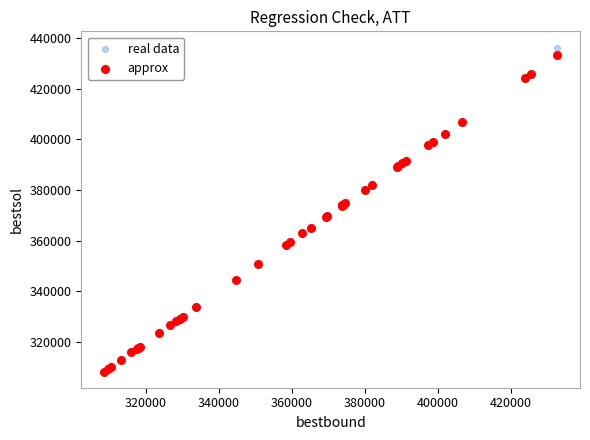

What are all the series names shown in the legend?

real data, approx